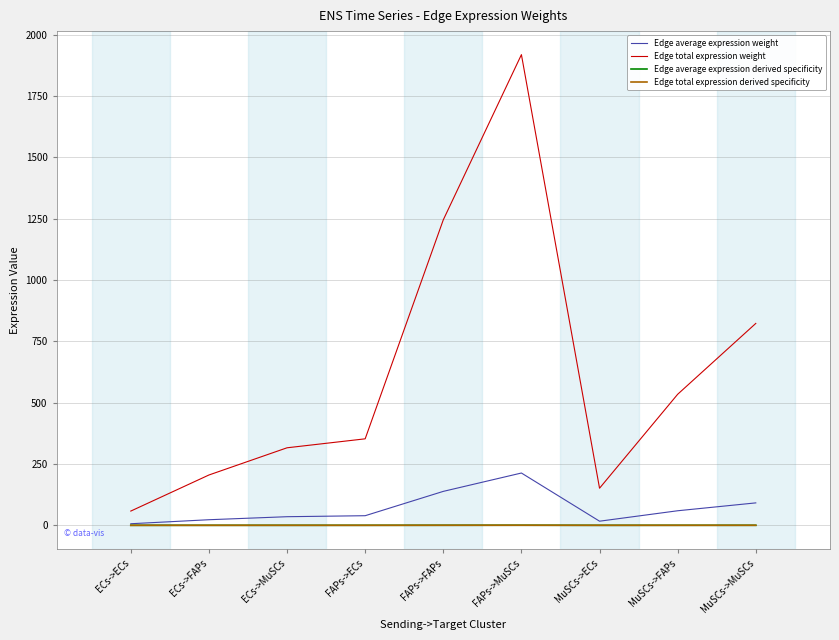

What is the minimum value for Edge total expression weight?

58.1